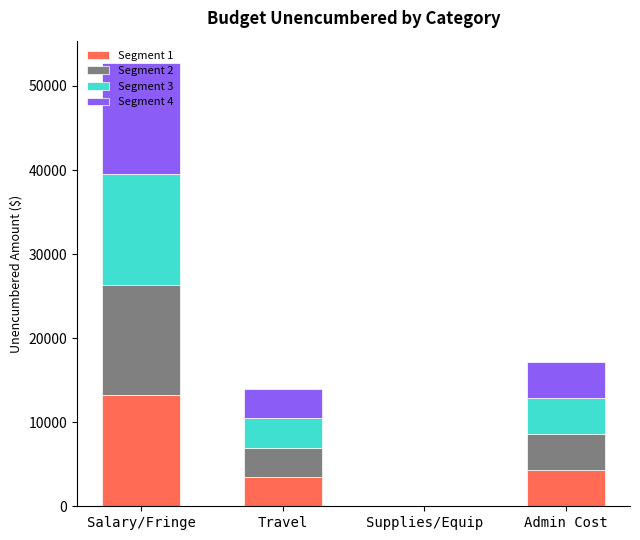

What is the sum of the Segment 1 values at Salary/Fringe and Admin Cost?

17484.0